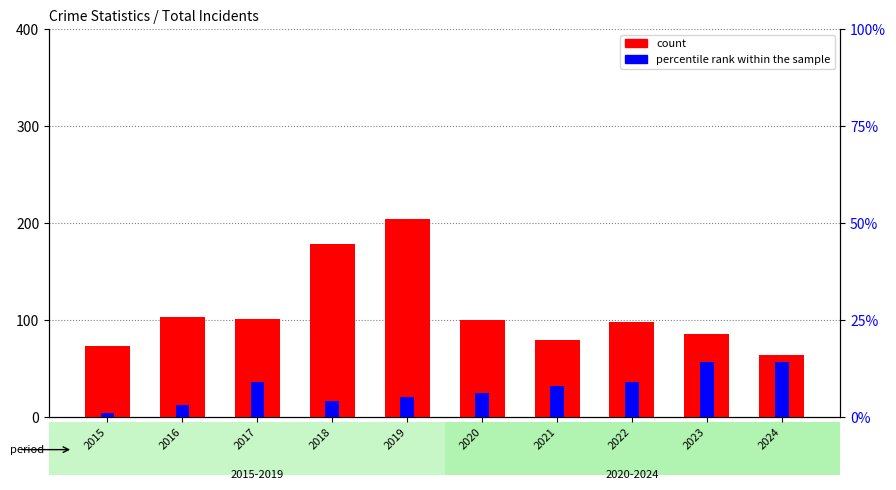

Rank the categories by percentile rank within the sample value from lowest to highest.

2015, 2016, 2018, 2019, 2020, 2021, 2017, 2022, 2023, 2024